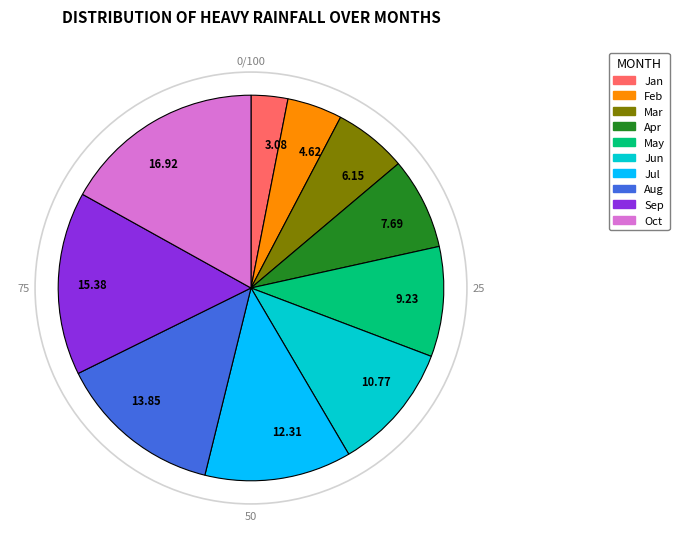

Is the sum of Mar and Feb greater than half?

No